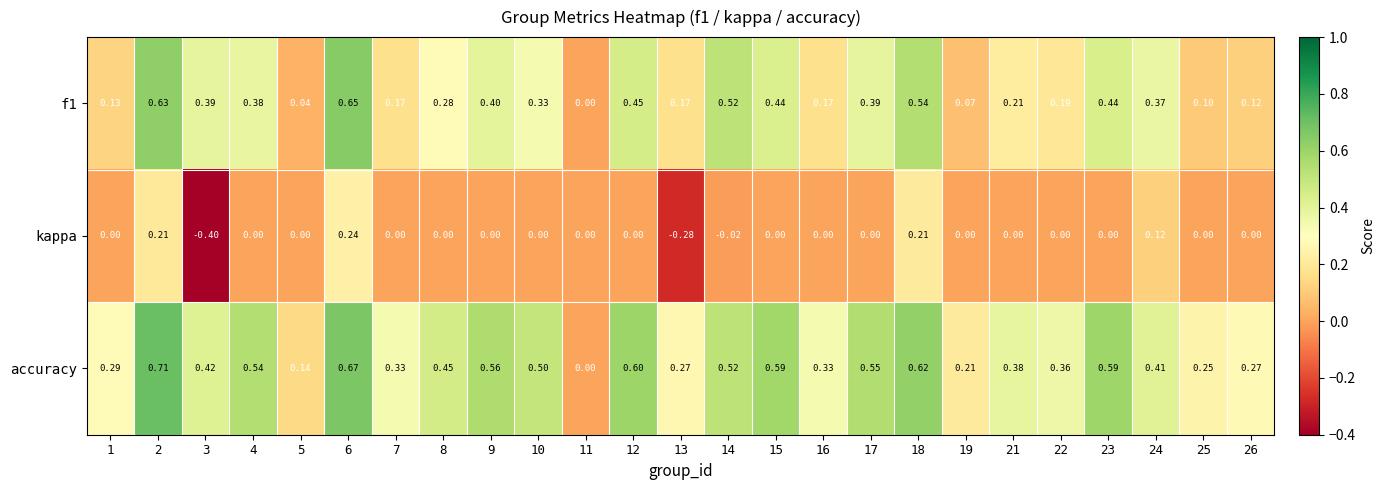

Count the number of categories in the chart.

25